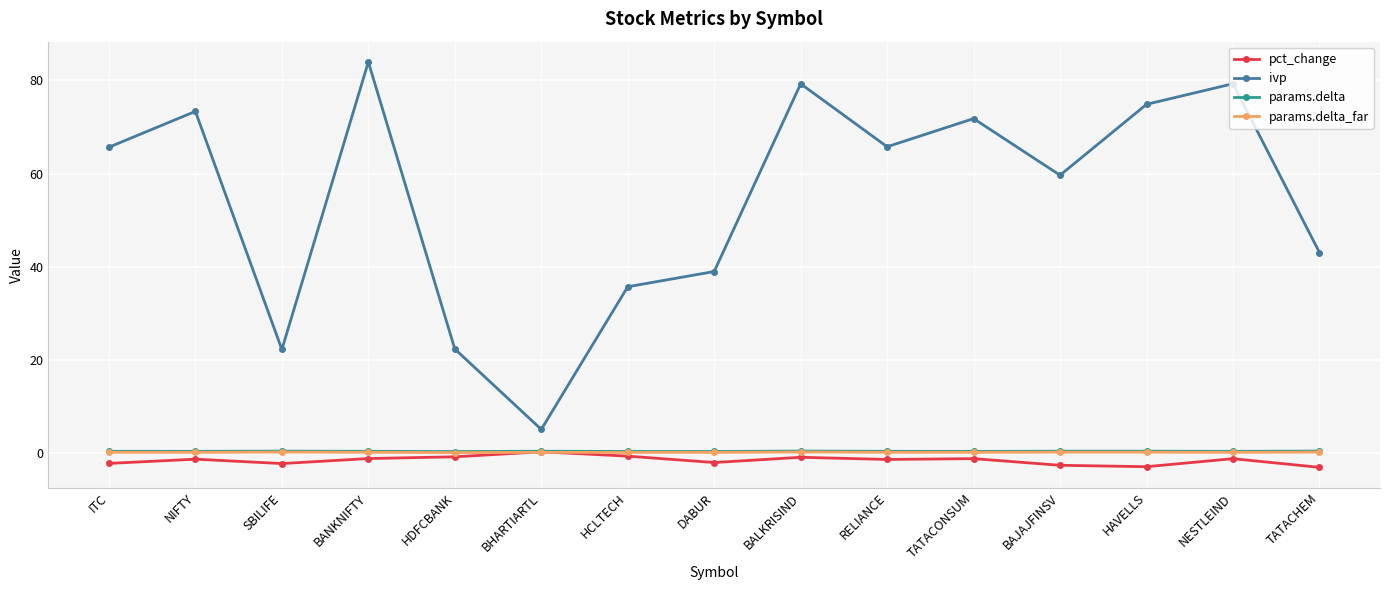

How many values in the ivp series are below 65?

7